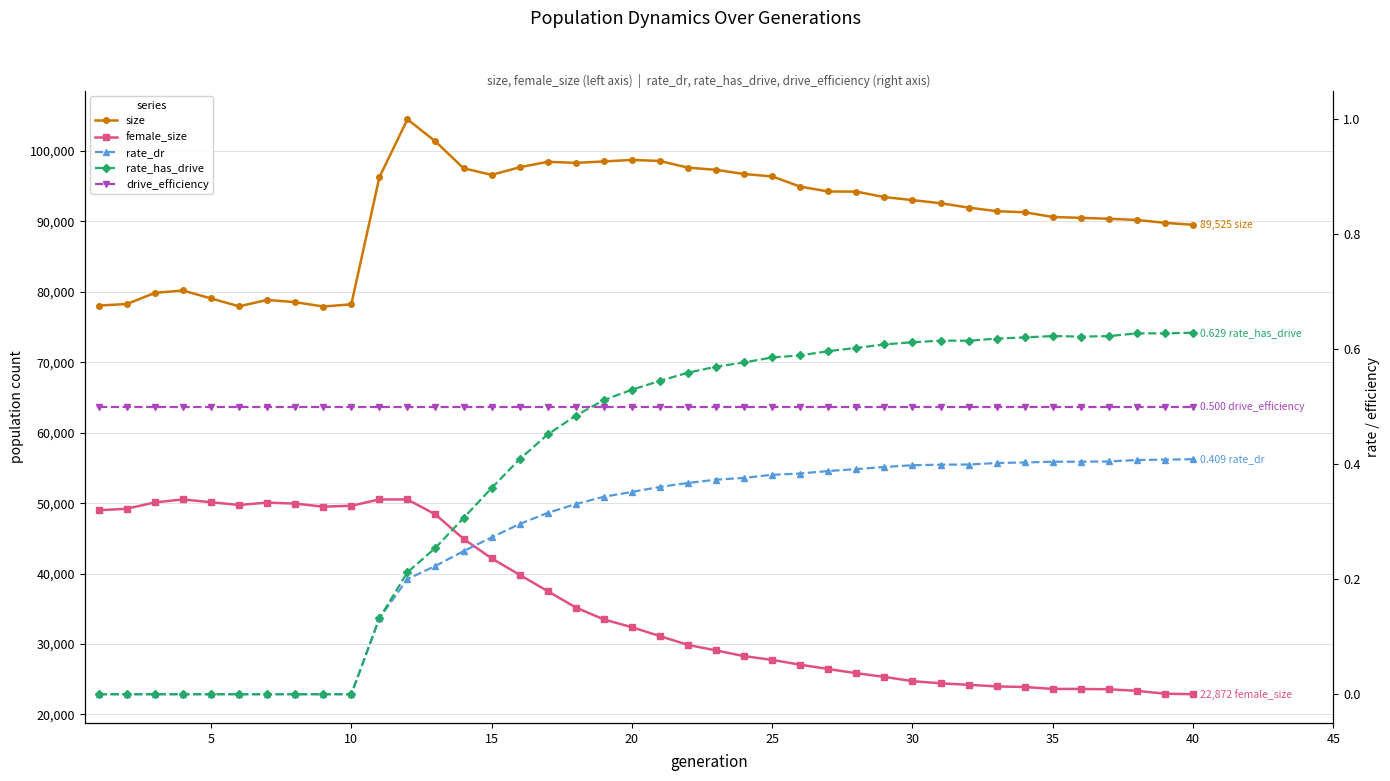

Is this an area chart (filled region under the line)?

No